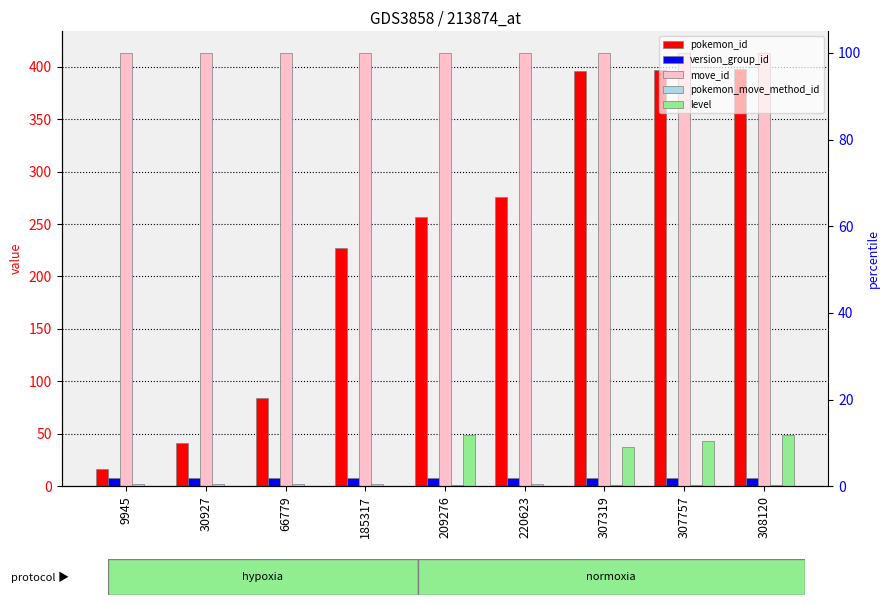

What are all the series names shown in the legend?

pokemon_id, version_group_id, move_id, pokemon_move_method_id, level